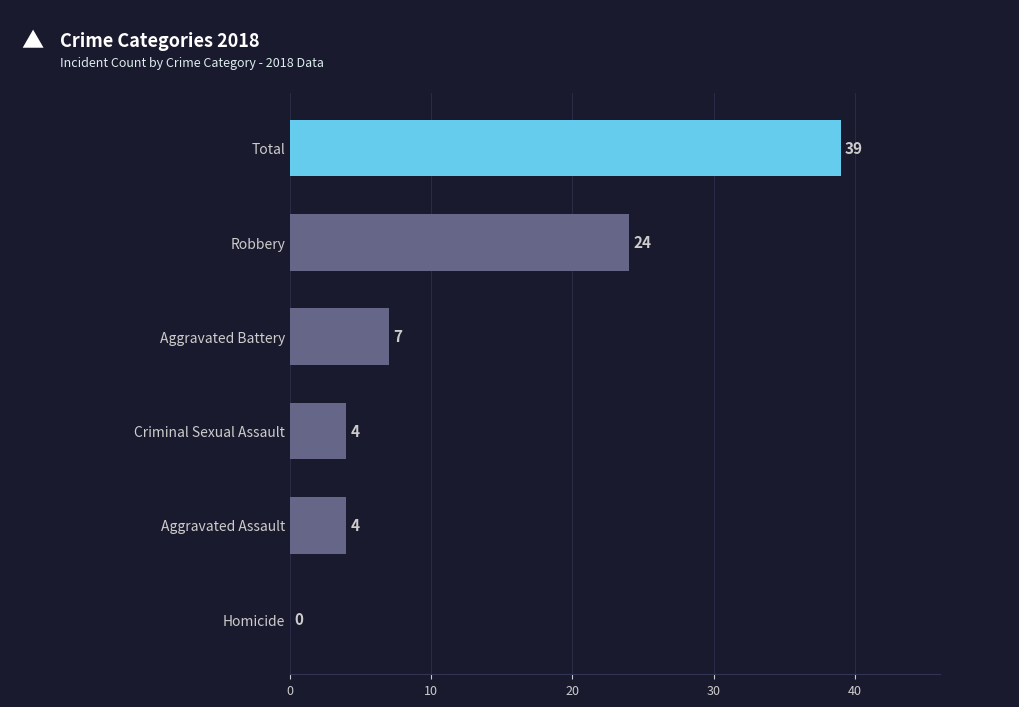

Is it true that the value at Homicide is -20?

False